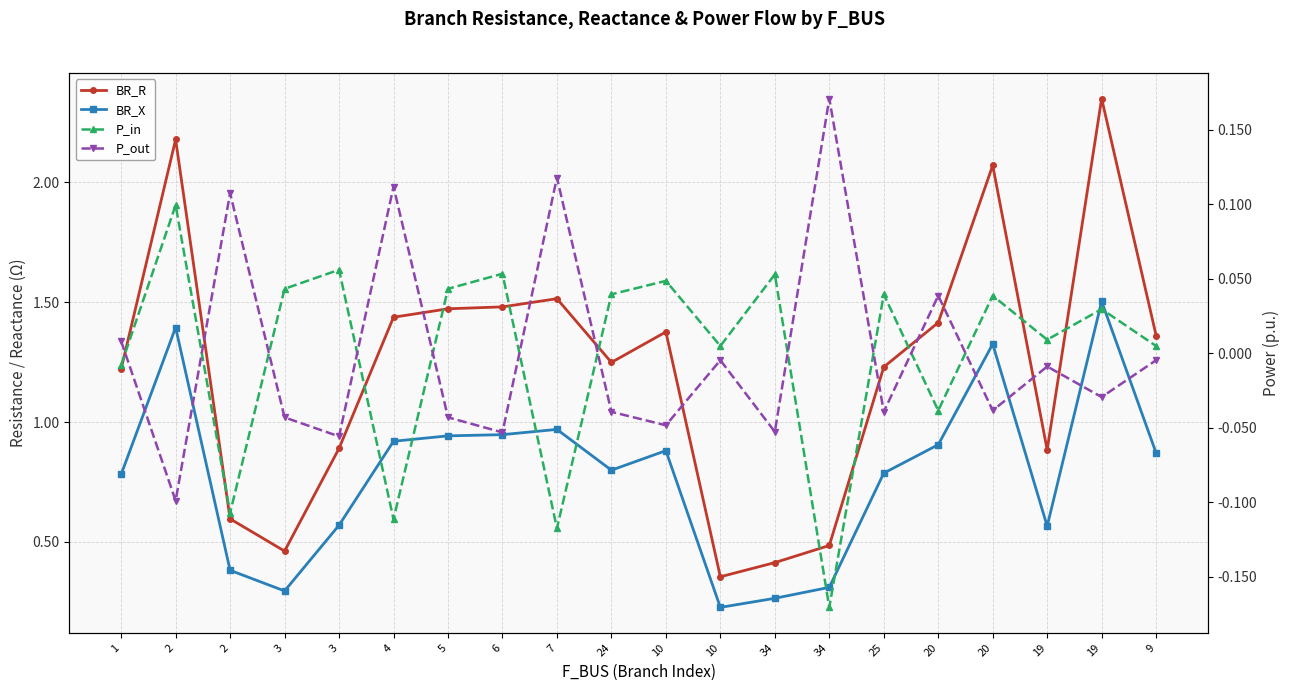

List the series in order of their peak value, highest first.

BR_R, BR_X, P_out, P_in